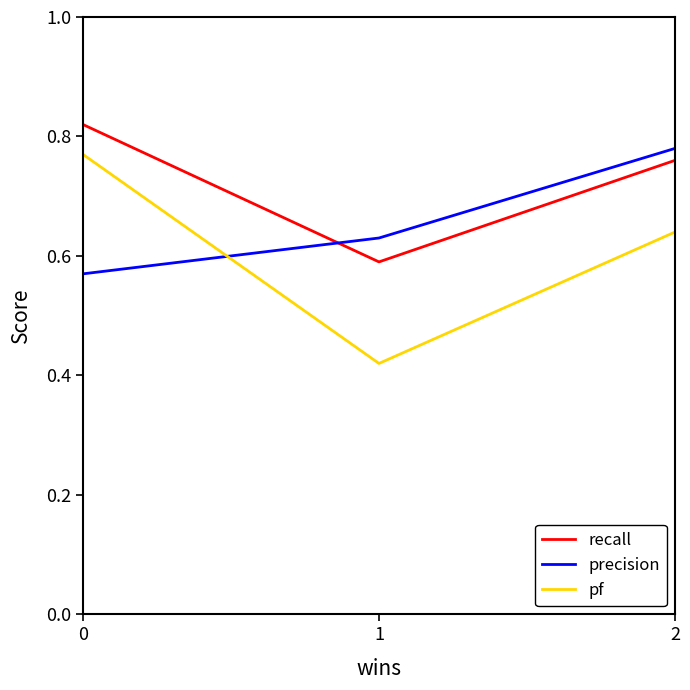

True or false: precision has a value of 0.4 at 1.

False